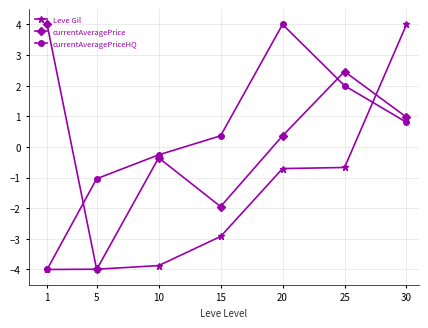

Which category has the lowest value in the currentAveragePriceHQ series?

1